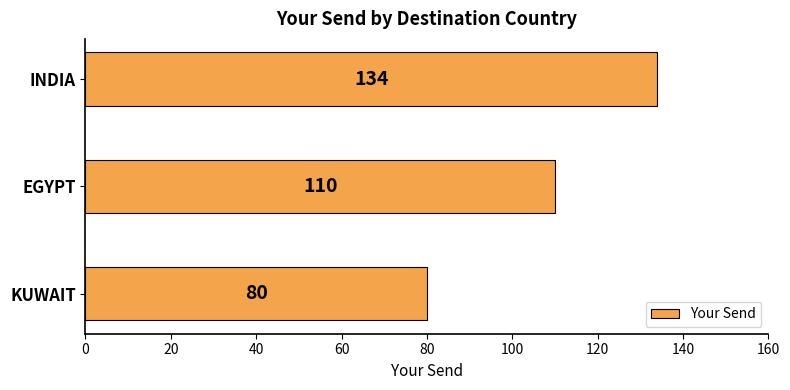

What is the maximum value shown in the chart?

134